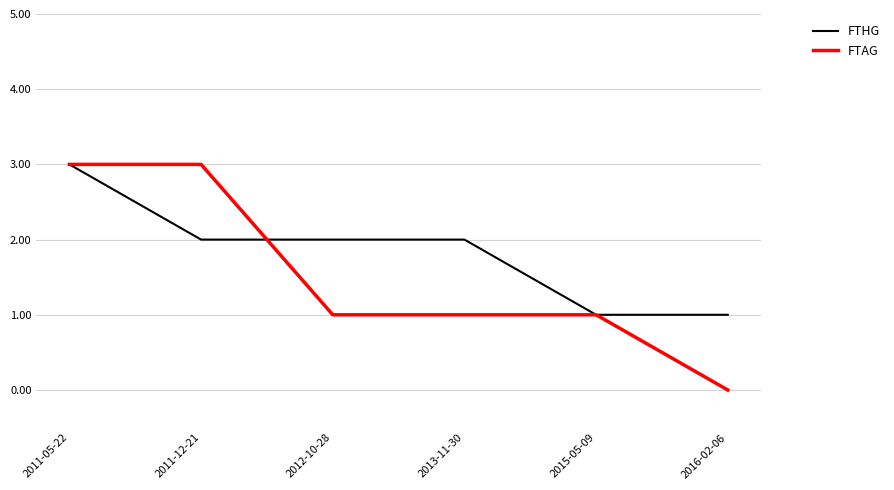

Reading right to left, what are all the values shown in this chart?

FTHG: 1	1	2	2	2	3
FTAG: 0	1	1	1	3	3